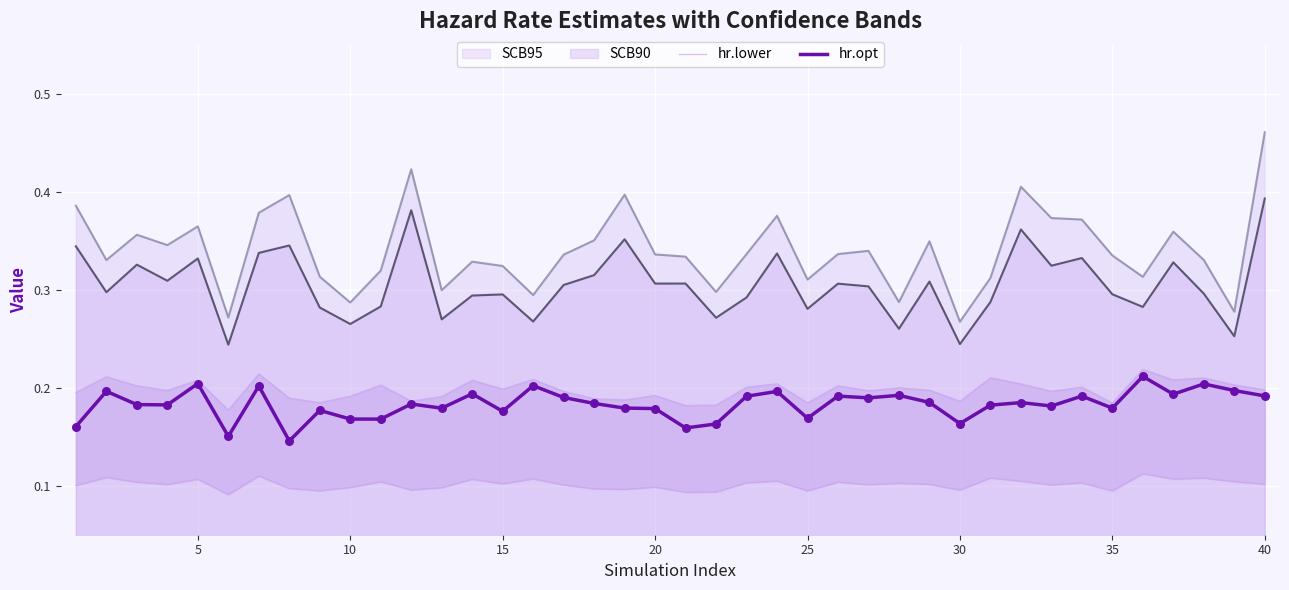

Which series contains the lowest Y value?

hr.lower